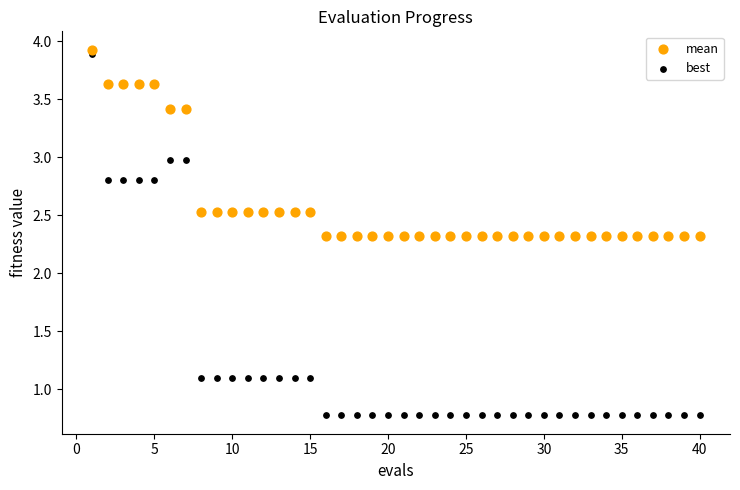

Across all data points, what is the range of X values (max minus min)?

39.0